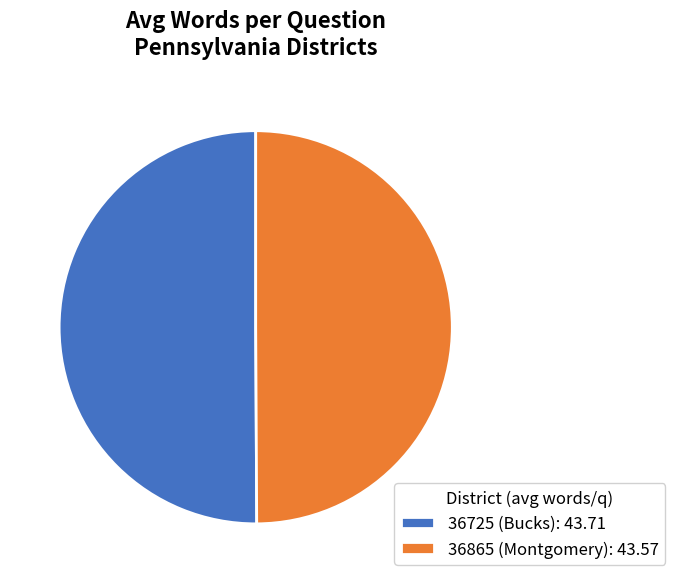

Approximately how many times larger is the value at 36725 (Bucks): 43.71 compared to 36865 (Montgomery): 43.57?

1.0